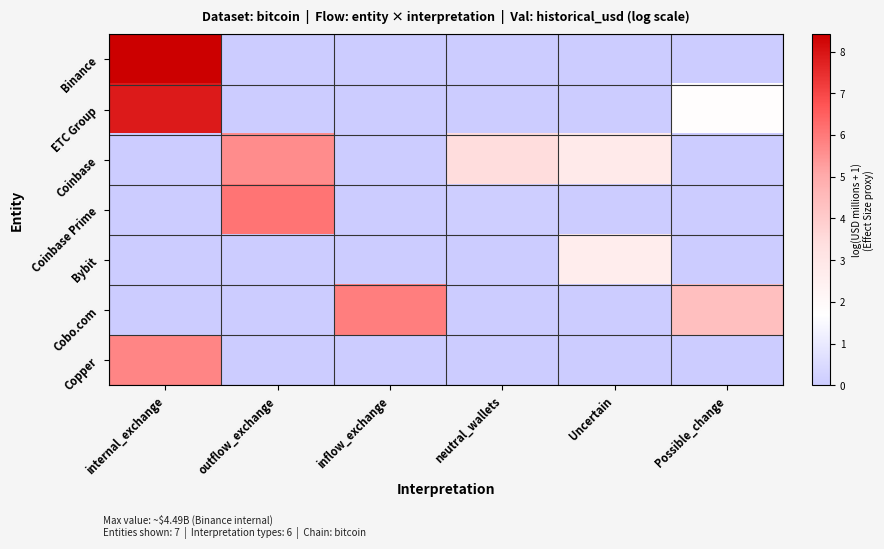

Reading right to left, what are all the values shown in this chart?

Binance: Possible_change=0.0	Uncertain=0.0	neutral_wallets=0.0	inflow_exchange=0.0	outflow_exchange=0.0	internal_exchange=8.4
ETC Group: Possible_change=1.8	Uncertain=0.0	neutral_wallets=0.0	inflow_exchange=0.0	outflow_exchange=0.0	internal_exchange=7.9
Coinbase: Possible_change=0.0	Uncertain=2.8	neutral_wallets=3.4	inflow_exchange=0.0	outflow_exchange=5.6	internal_exchange=0.0
Coinbase Prime: Possible_change=0.0	Uncertain=0.0	neutral_wallets=0.1	inflow_exchange=0.0	outflow_exchange=6.1	internal_exchange=0.0
Bybit: Possible_change=0.0	Uncertain=2.6	neutral_wallets=0.0	inflow_exchange=0.0	outflow_exchange=0.0	internal_exchange=0.0
Cobo.com: Possible_change=4.4	Uncertain=0.0	neutral_wallets=0.0	inflow_exchange=5.9	outflow_exchange=0.0	internal_exchange=0.0
Copper: Possible_change=0.0	Uncertain=0.0	neutral_wallets=0.0	inflow_exchange=0.0	outflow_exchange=0.0	internal_exchange=5.8